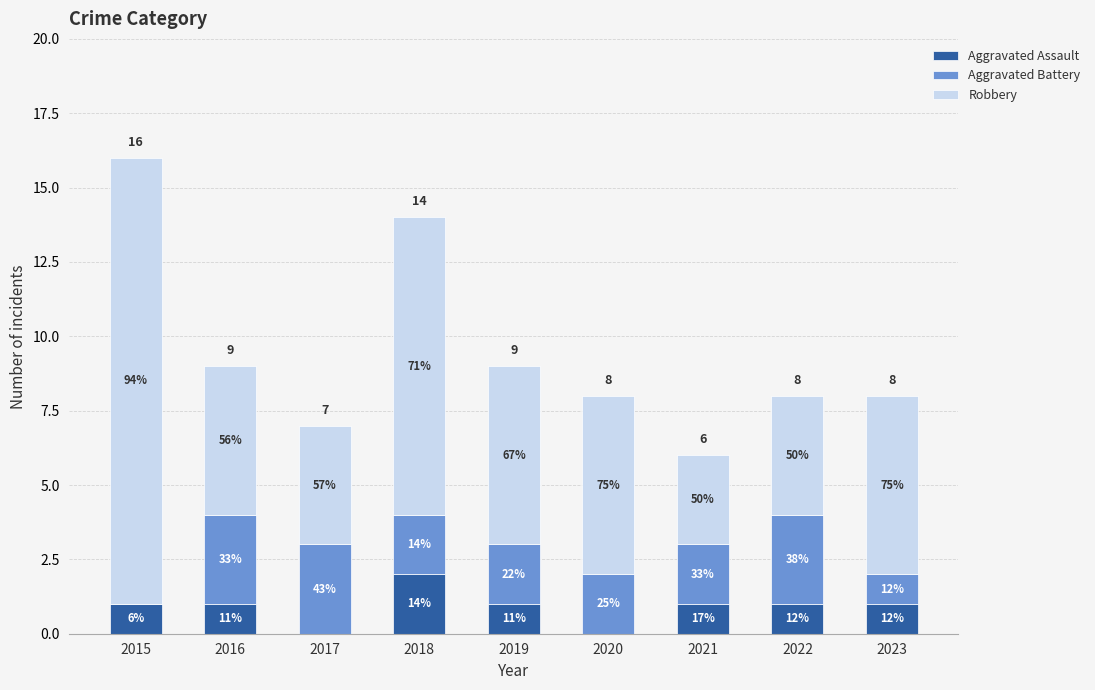

What are all the series names shown in the legend?

Aggravated Assault, Aggravated Battery, Robbery